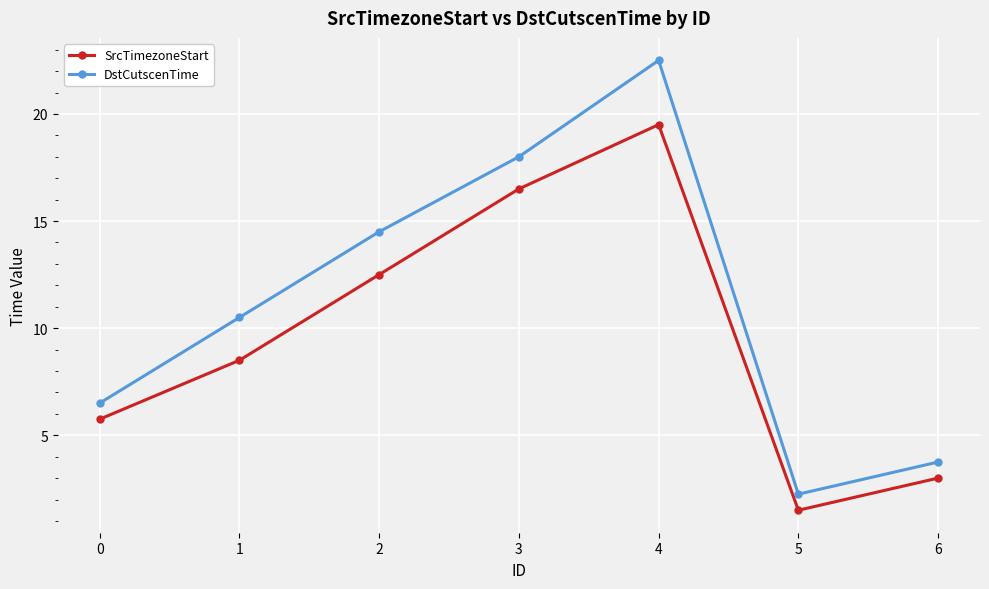

True or false: SrcTimezoneStart has more than 0 interior local peaks.

True